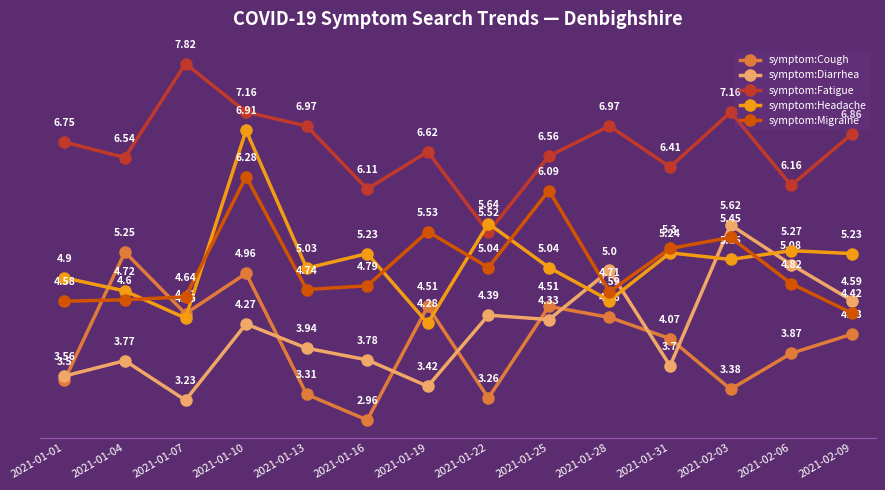

How many interior local valleys does the symptom:Diarrhea series have?

4